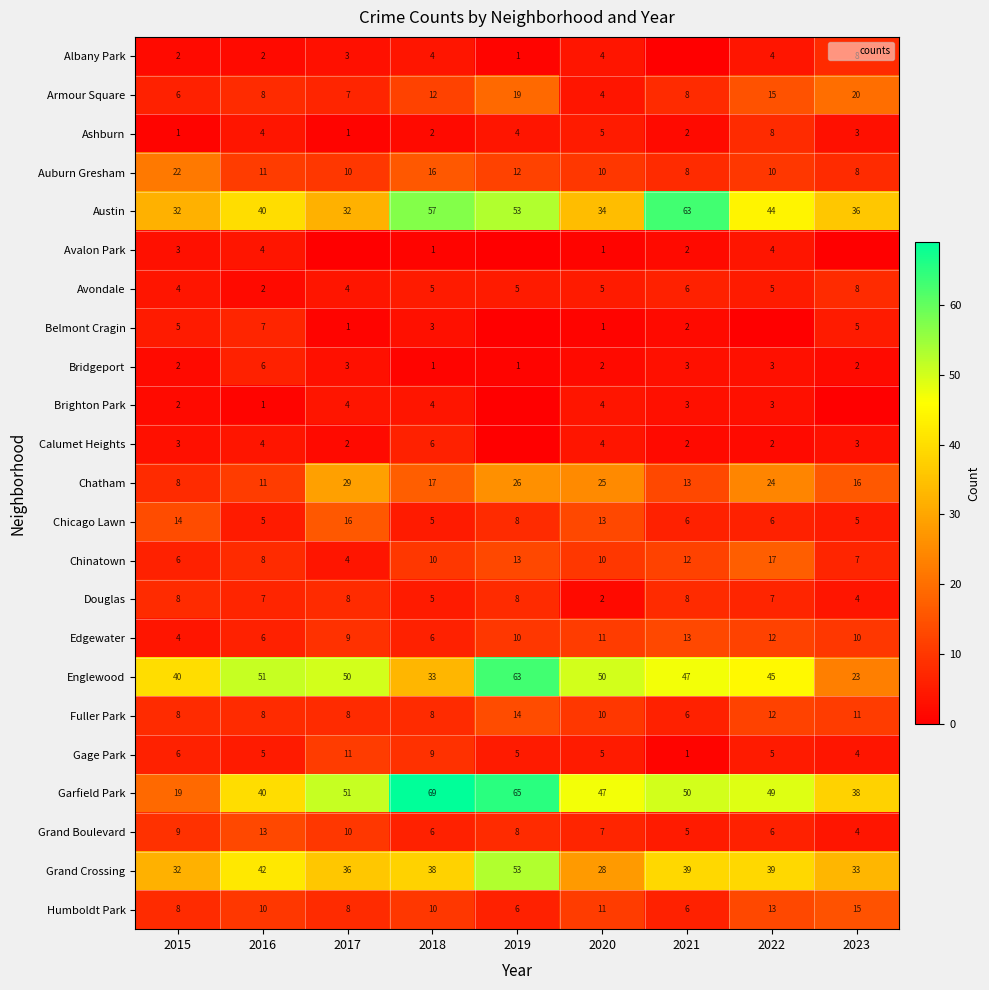

Count the number of categories in the chart.

9